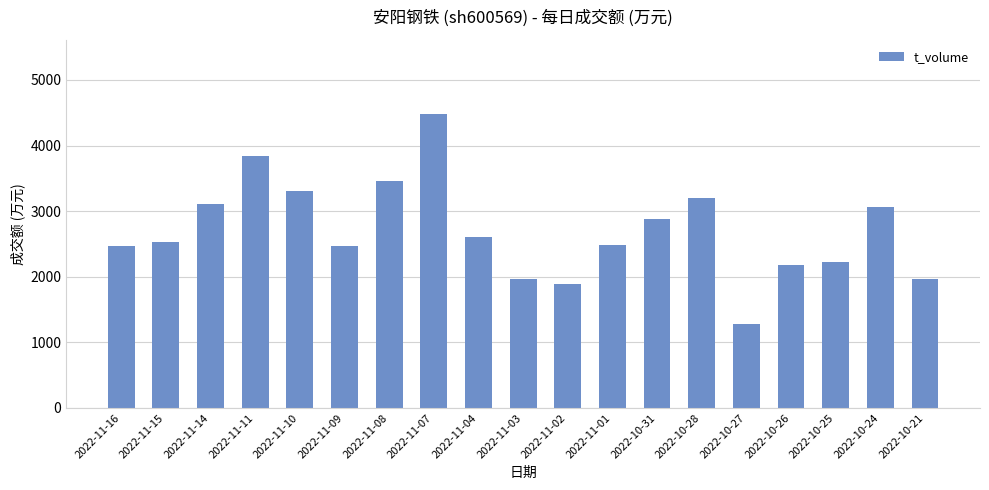

What is the average value?

2706